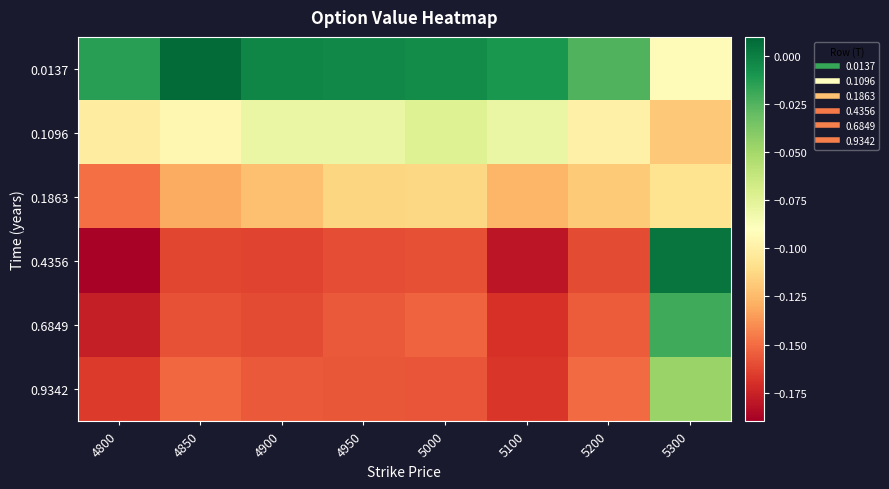

Rank the series by their maximum value, from lowest to highest.

0.1863, 0.1096, 0.9342, 0.6849, 0.4356, 0.0137